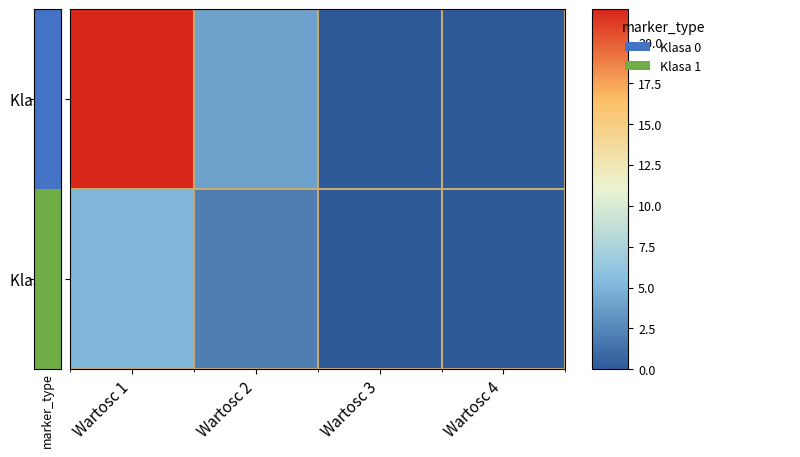

Rank the series by their maximum value, from highest to lowest.

Klasa 0, Klasa 1